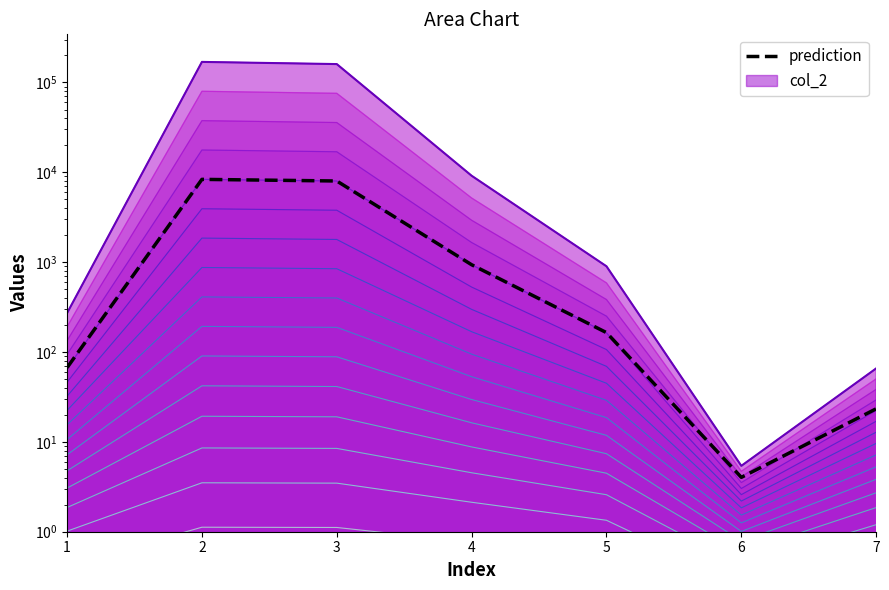

Where is the first local minimum?

6